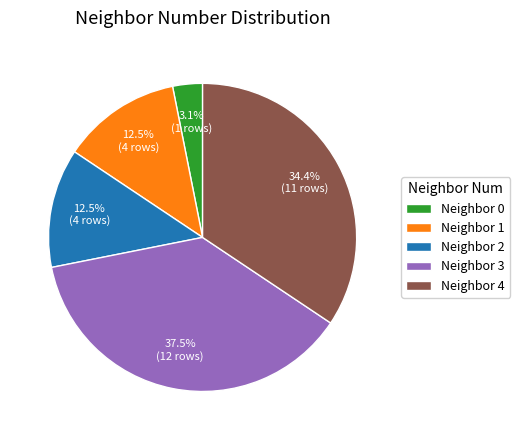

Which slice is the largest?

Neighbor 3